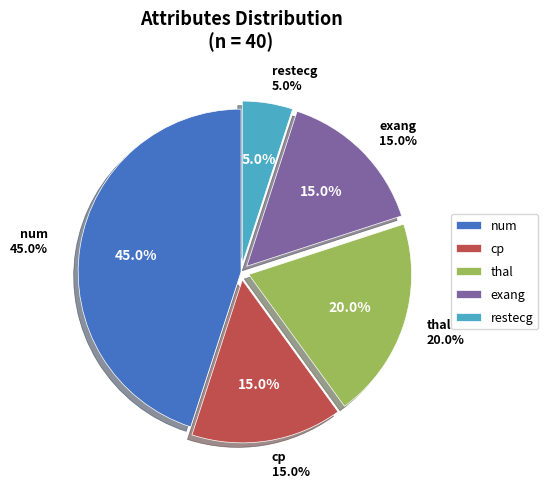

Which category has the biggest portion of the pie?

num